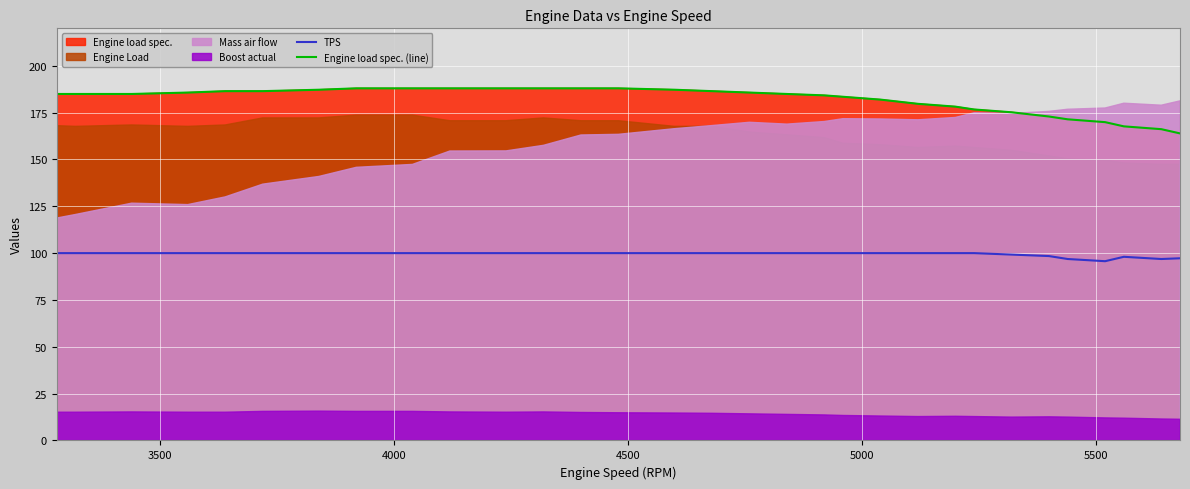

How many data points does each series have?

40